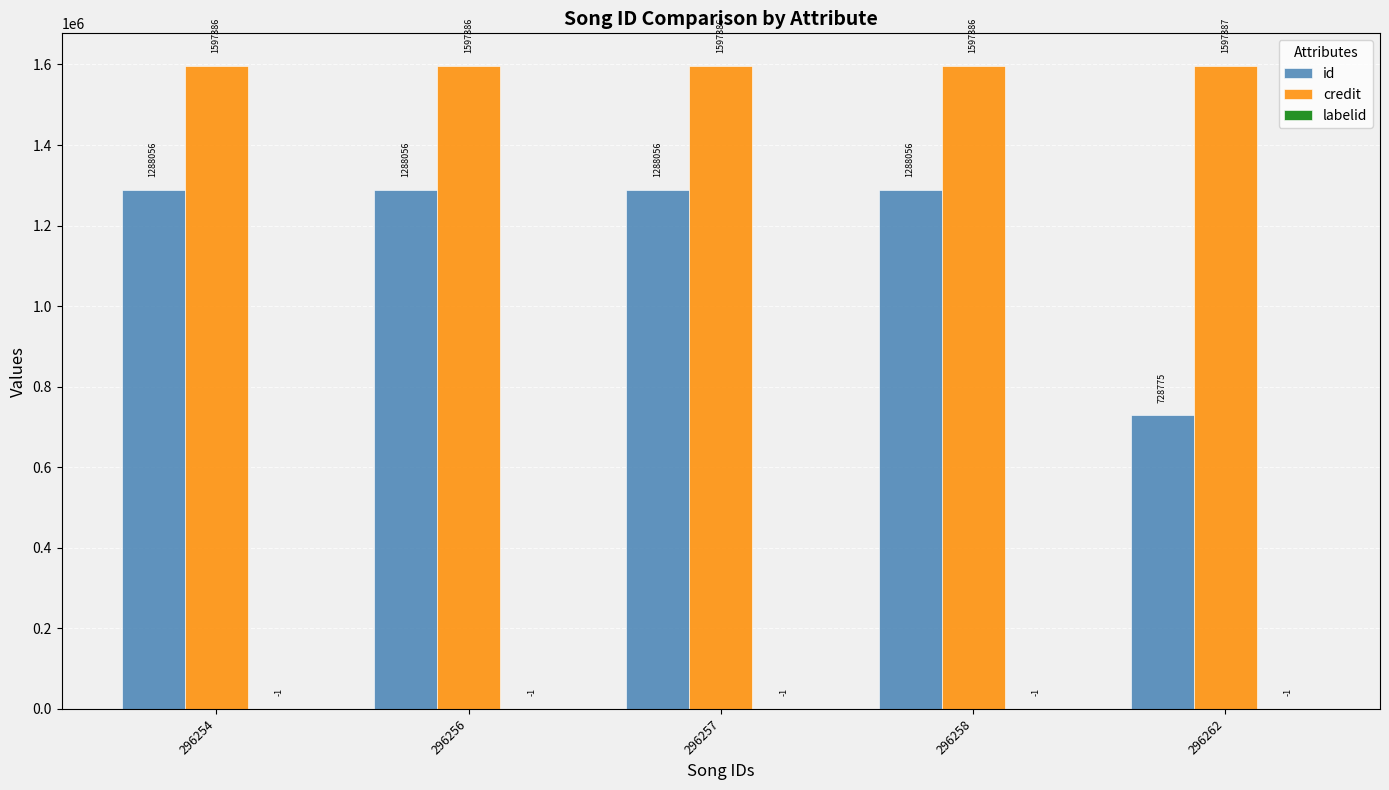

At which label is id closest to 1008415?

296262